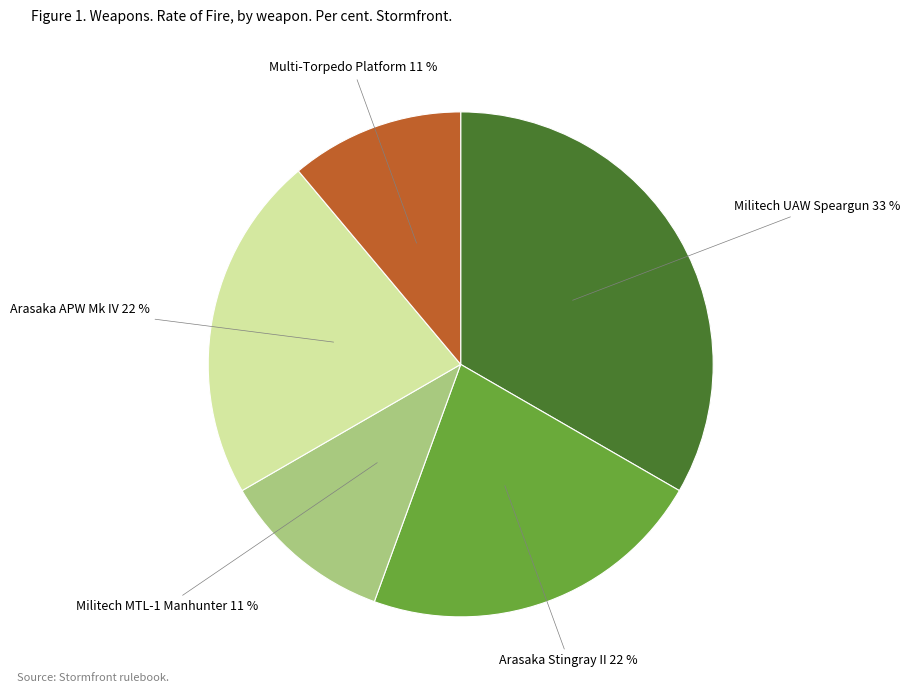

Is it true that Militech UAW Speargun is 33% of the pie?

True